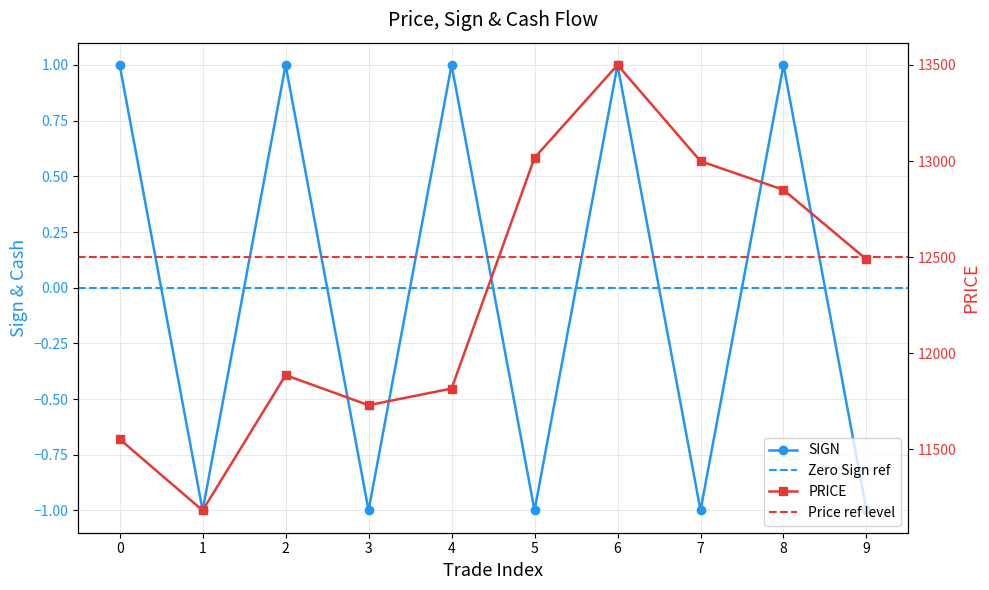

How many distinct data groups are displayed?

2